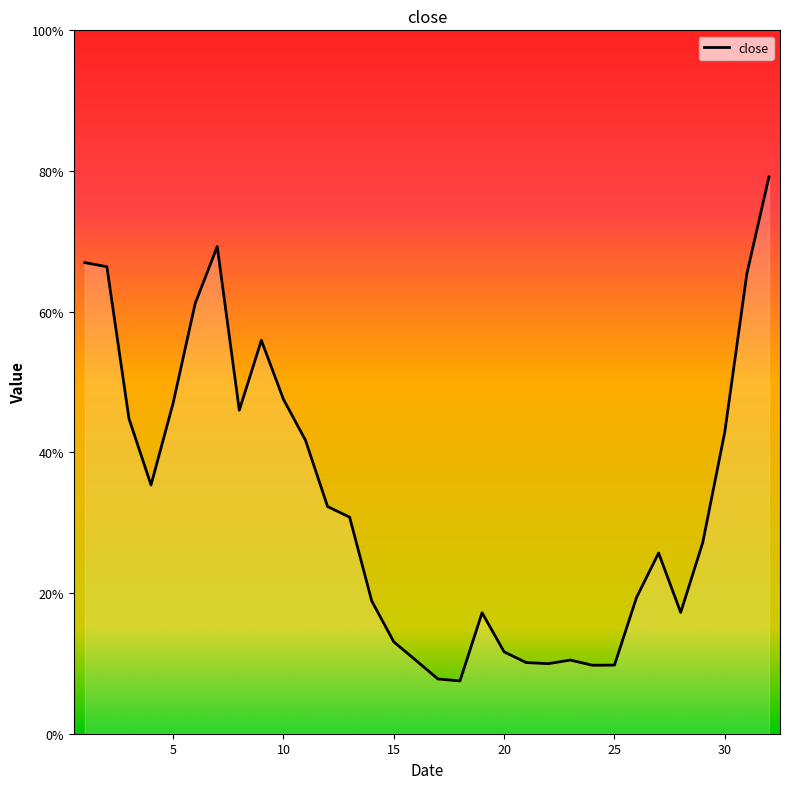

What is the value of the 18th point from the left?

0.1